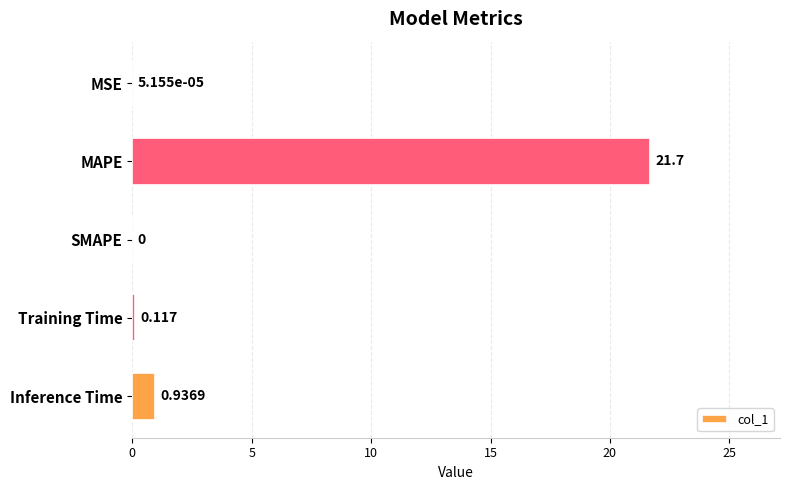

Between Training Time and MSE, which is larger?

Training Time